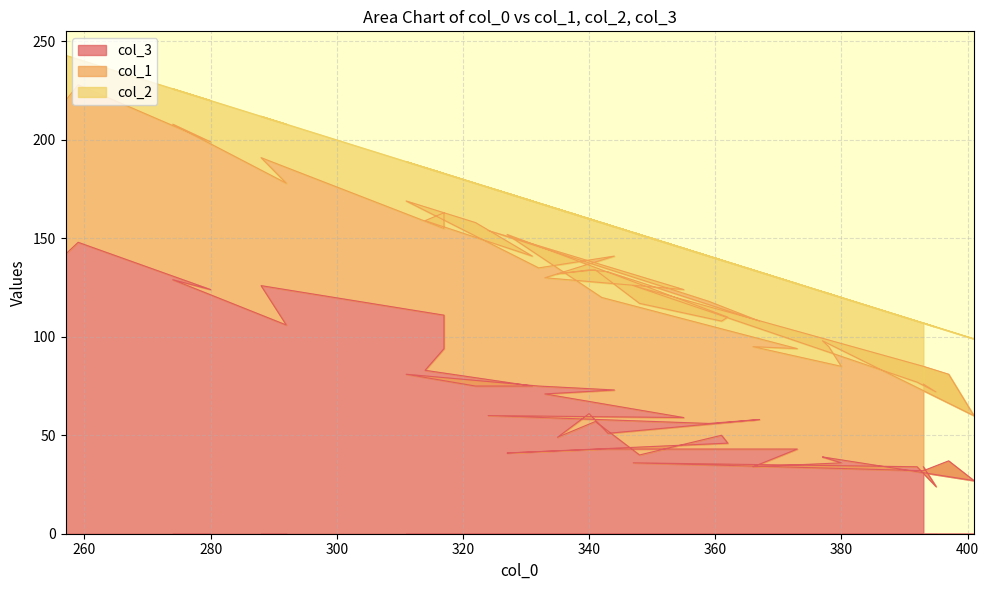

What is the sum of the col_2 values at 11 and 12?

71